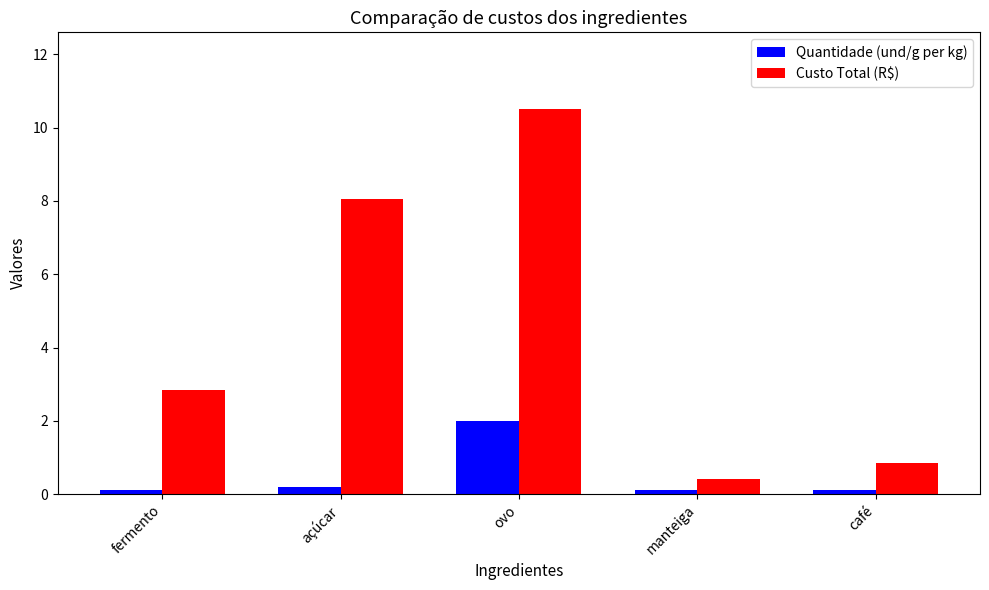

What is the label of the 5th bar from the left?

café